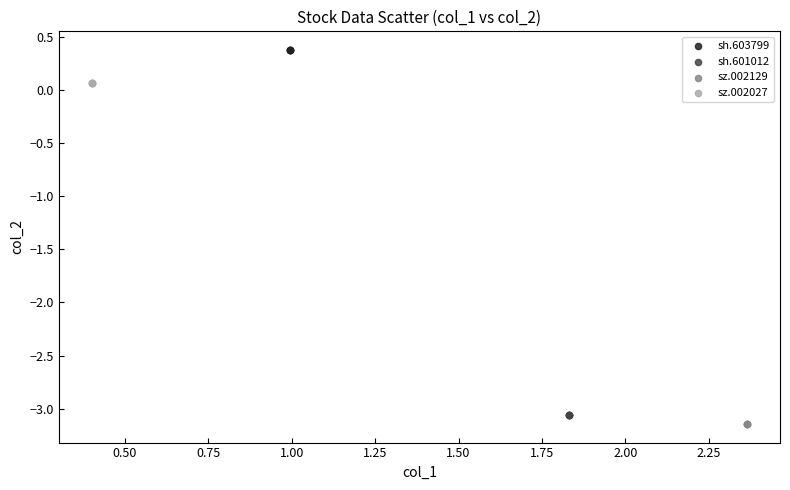

What are all the series names shown in the legend?

sh.603799, sh.601012, sz.002129, sz.002027